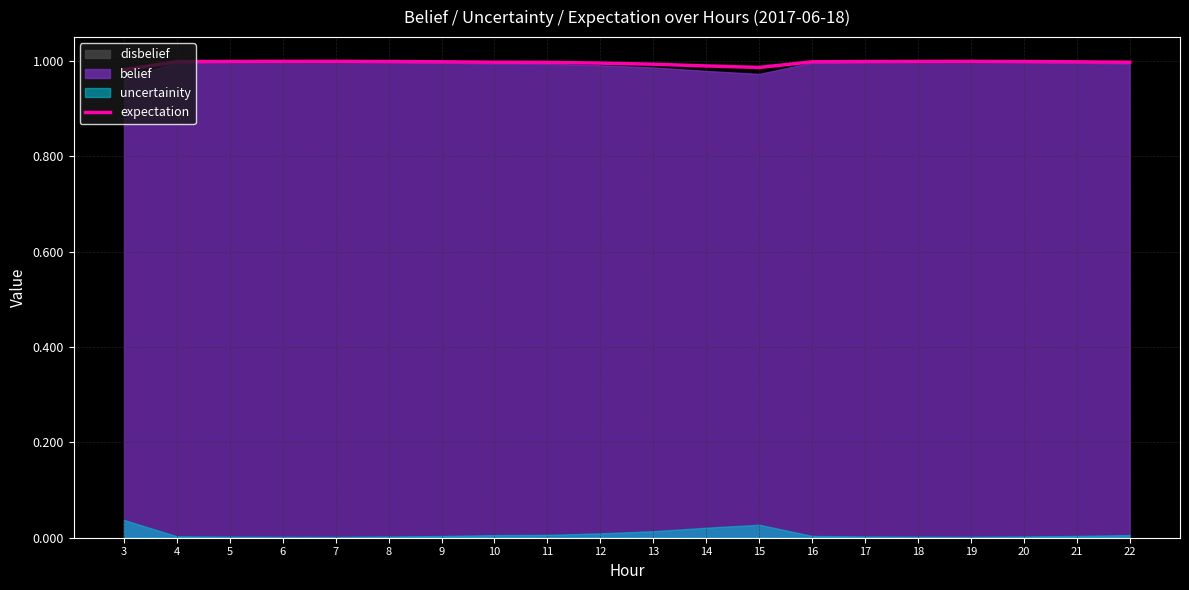

The value of expectation at 16 is 1.0. True or false?

True